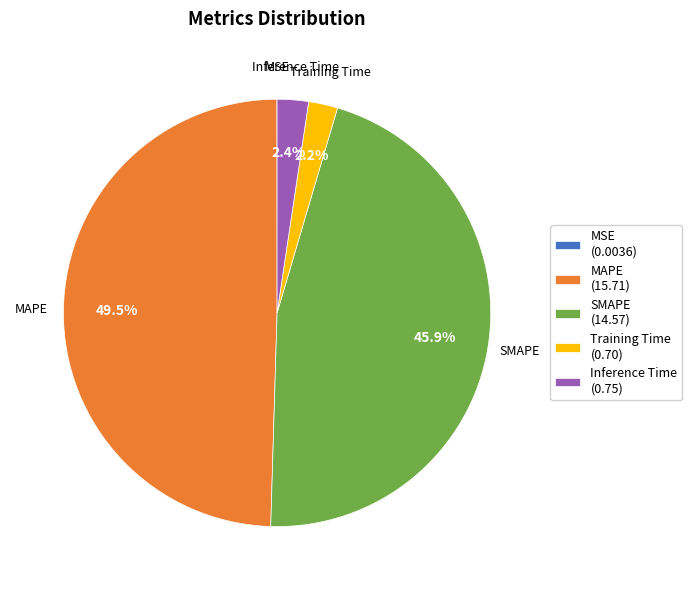

Between Inference Time (0.75) and MAPE (15.71), which is larger?

MAPE (15.71)